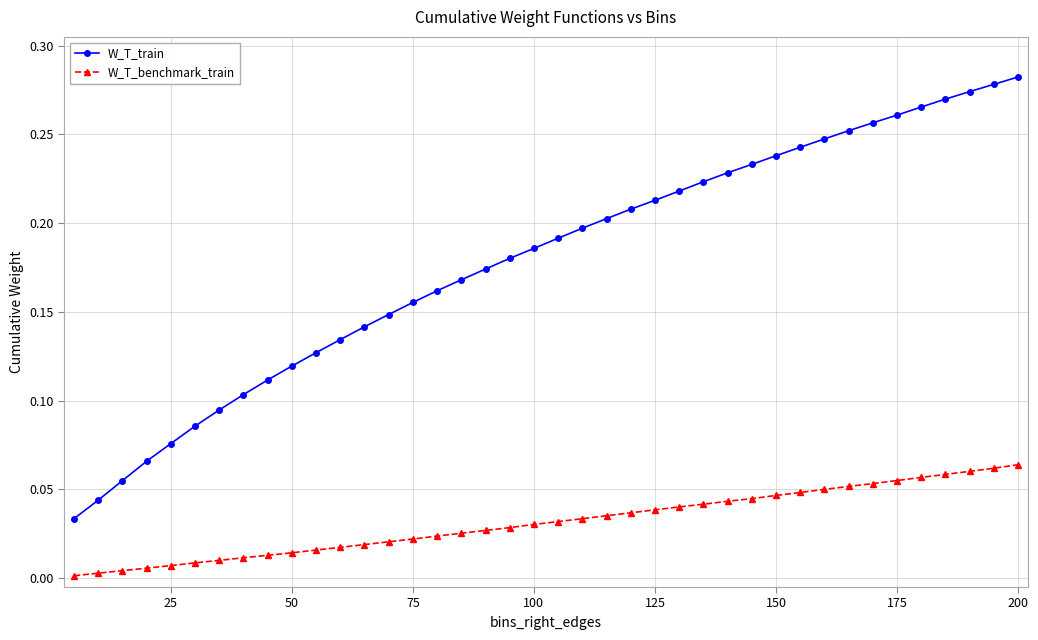

List the series in order of their overall mean, lowest first.

W_T_benchmark_train, W_T_train